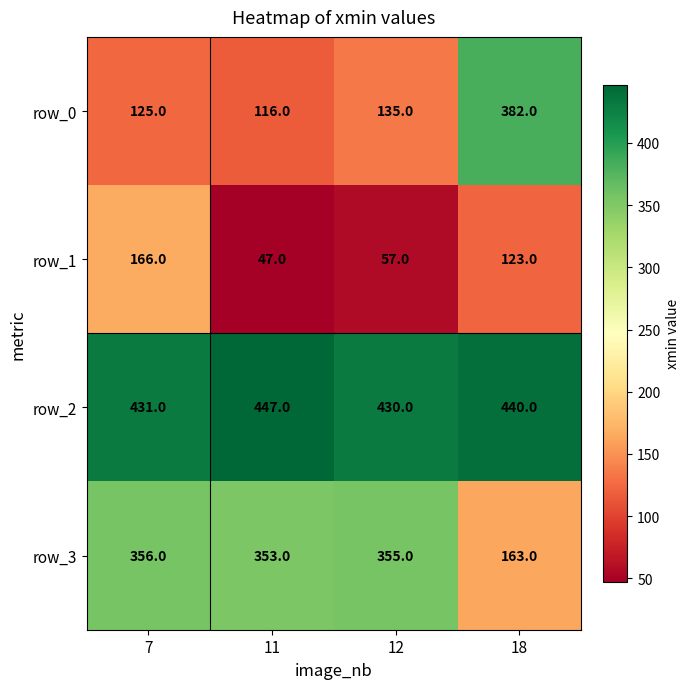

Is the value of row_3 at 12 greater than the value of row_0 at 11?

Yes